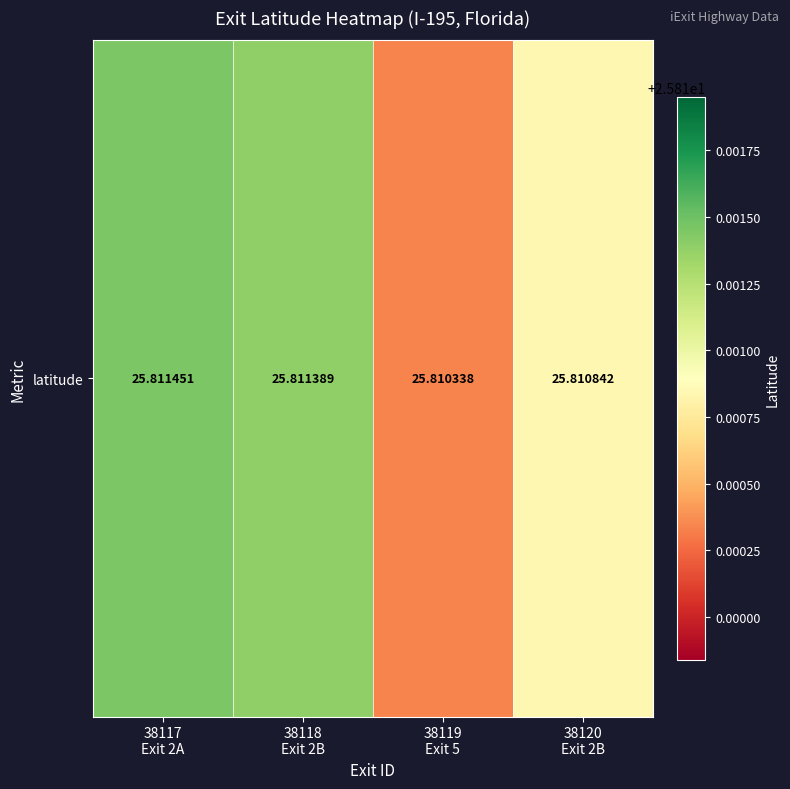

The value at 38120
Exit 2B is 10.6. True or false?

False